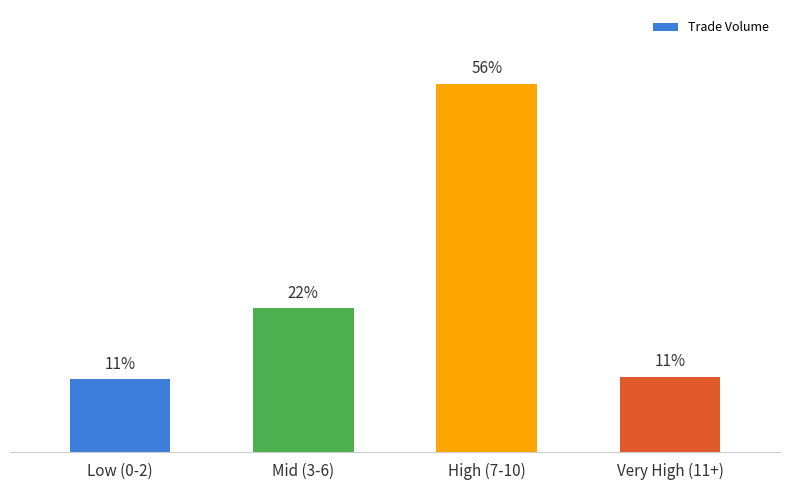

What is the label of the 1st bar from the right?

Very High (11+)